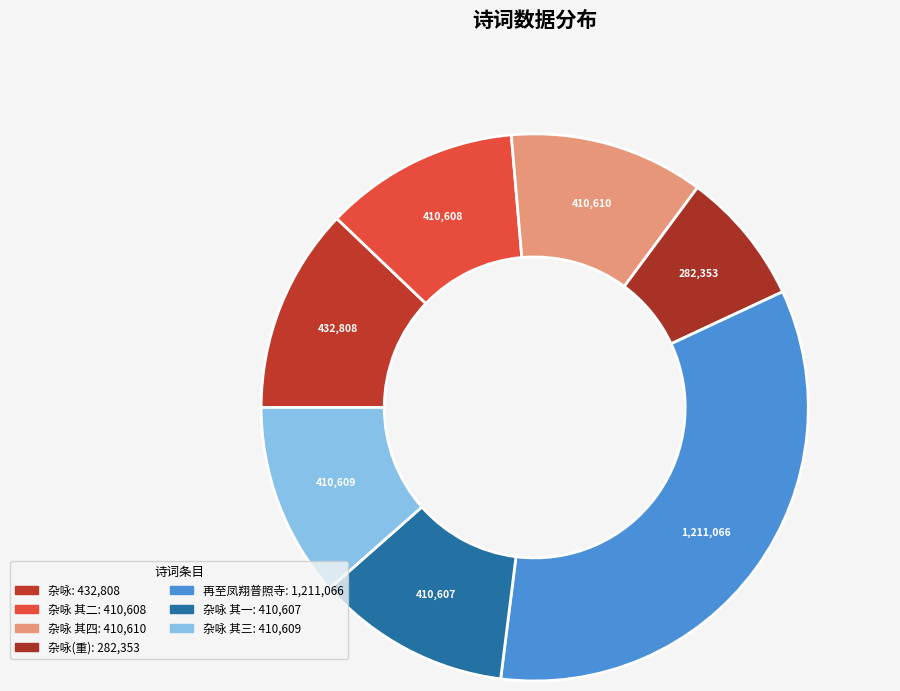

How many slices are in this pie chart?

7